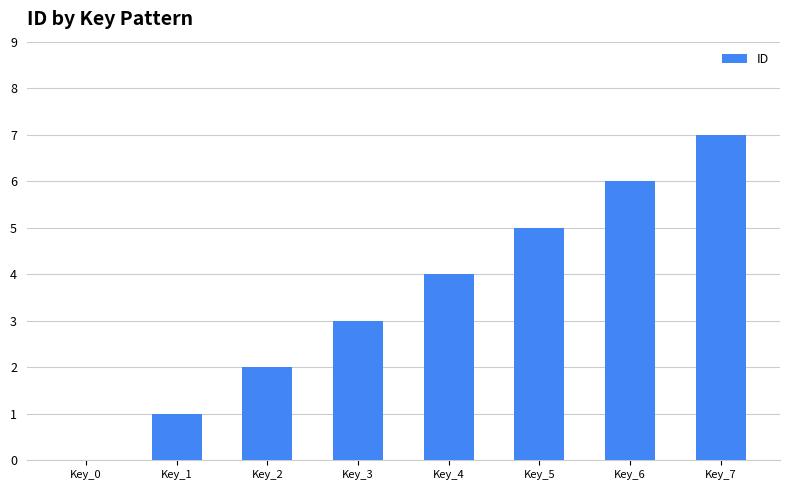

What is the sum of all values?

28